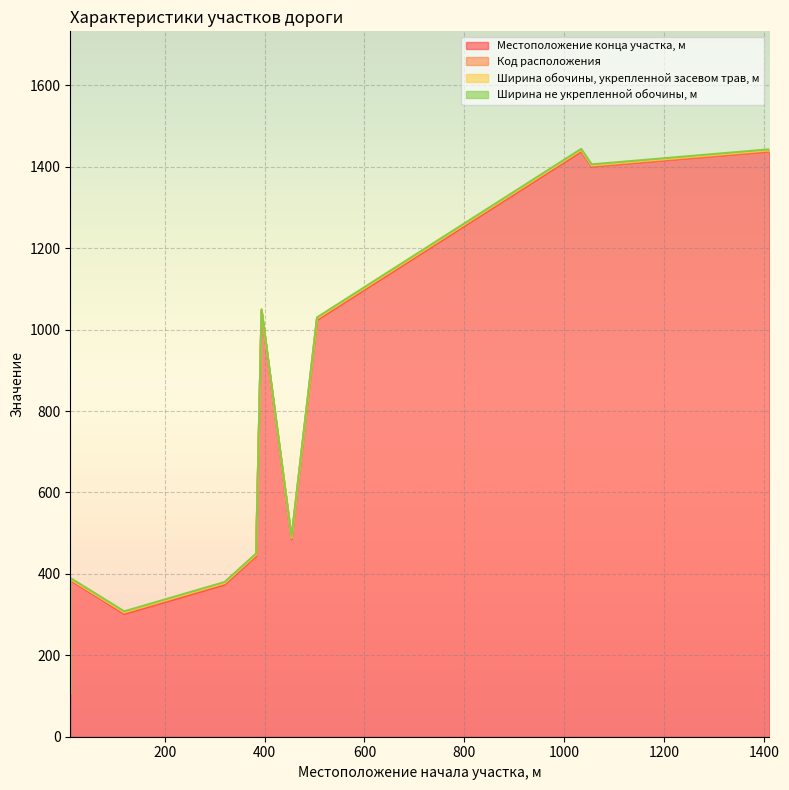

What is the greatest value displayed?

1438